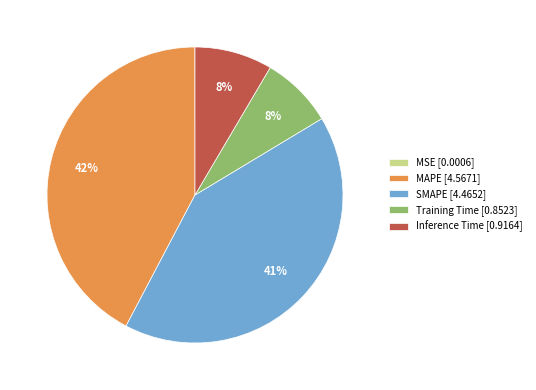

Between SMAPE [4.4652] and Inference Time [0.9164], which is larger?

SMAPE [4.4652]